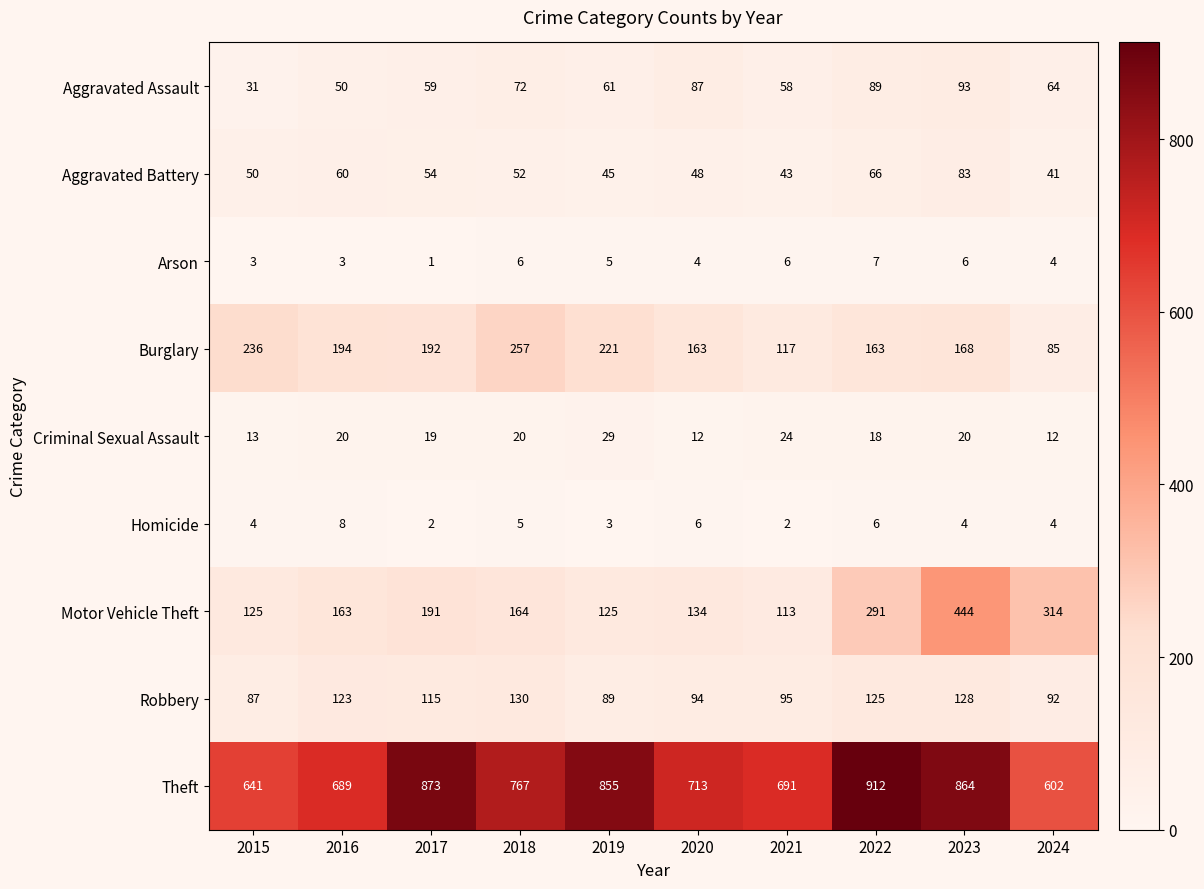

How many series are shown in this chart?

9